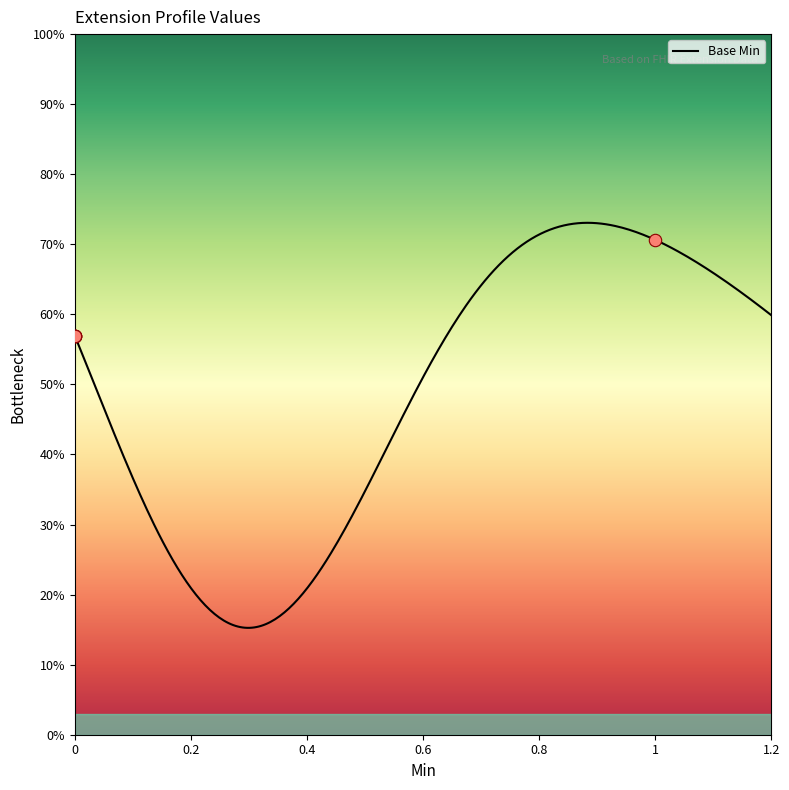

What is the ratio of the value at 1 to the value at 0?

1.2